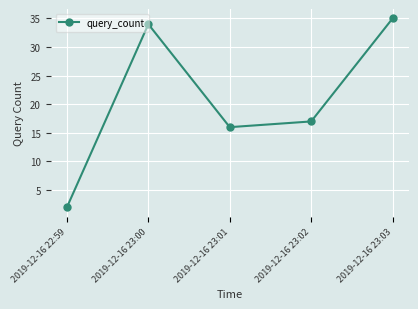

Which category has the lowest value across all series?

2019-12-16 22:59